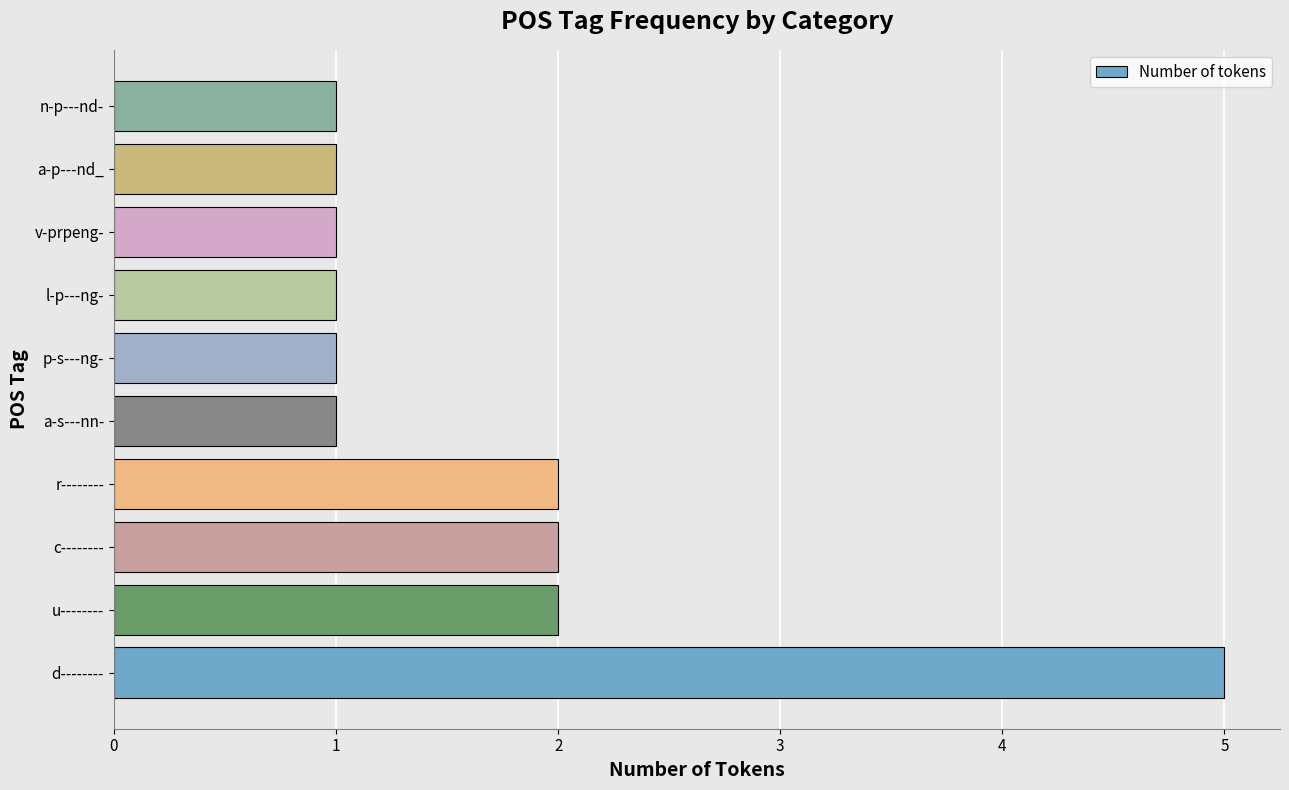

What is the sum of all values?

17